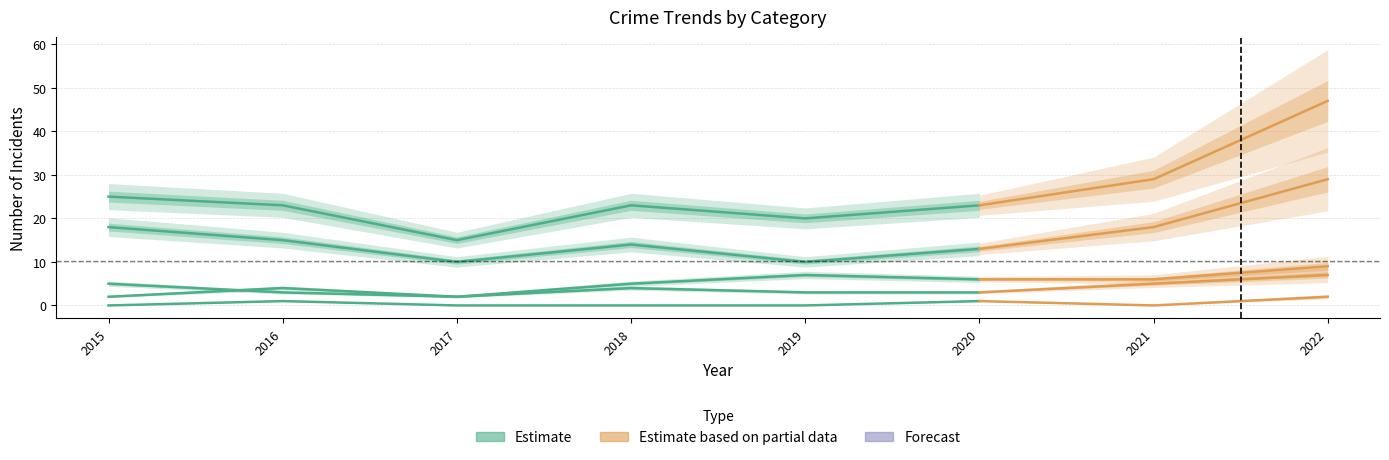

How many interior local peaks does the Criminal Sexual Assault series have?

2